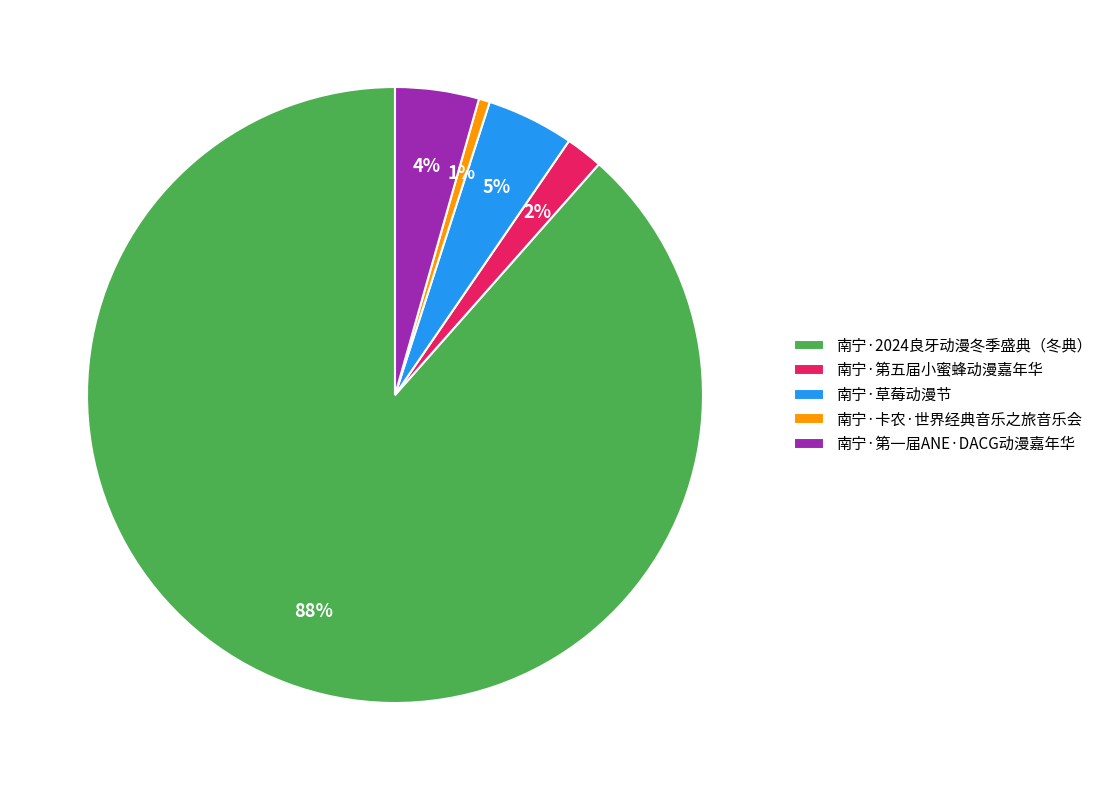

Is the sum of 南宁·第一届ANE·DACG动漫嘉年华 and 南宁·第五届小蜜蜂动漫嘉年华 greater than half?

No